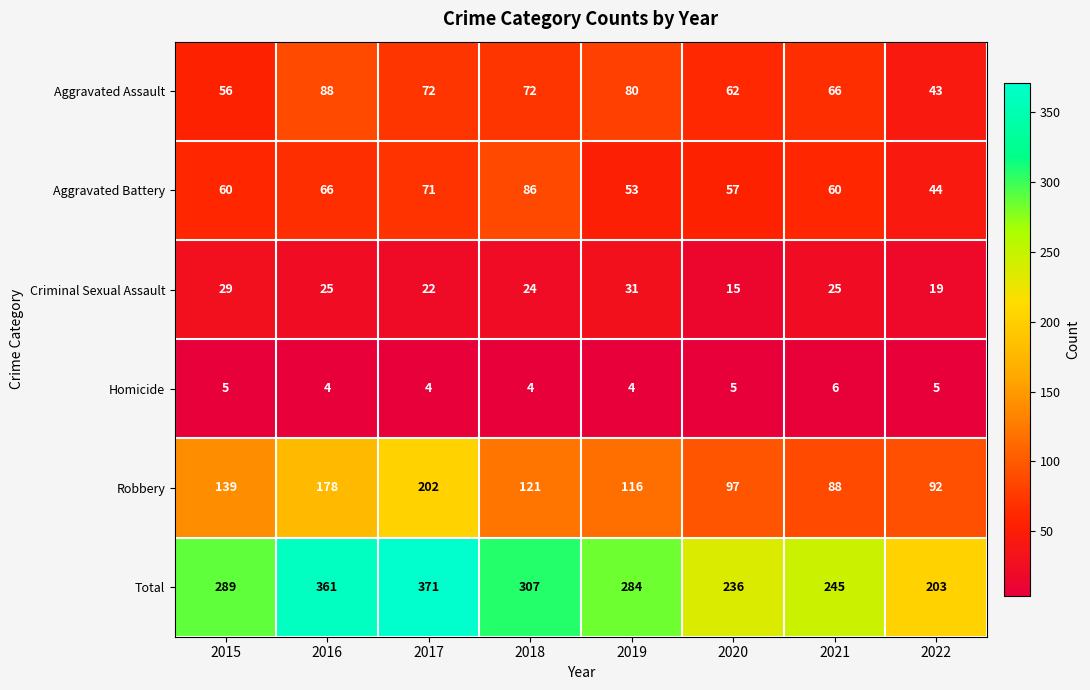

What is the sum of the Robbery values at 2019 and 2018?

237